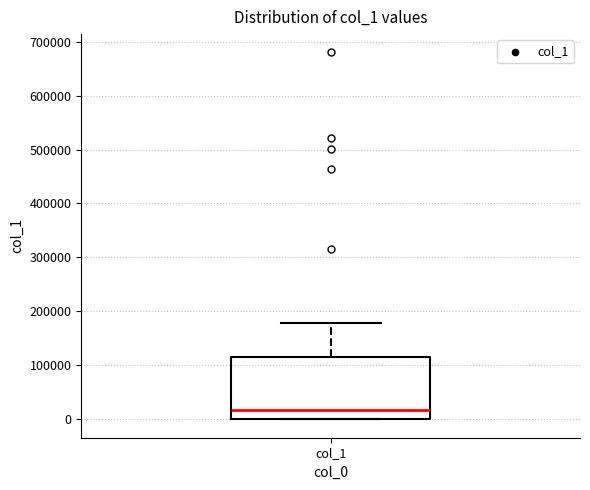

Read this box plot against the y-axis: the position of the median line, the range covered by the box, and the ends of both whiskers. The values are not printed on the chart, so give them approximately, as read against the axis.

median 20000, box 0 to 120000, whiskers 0 to 180000